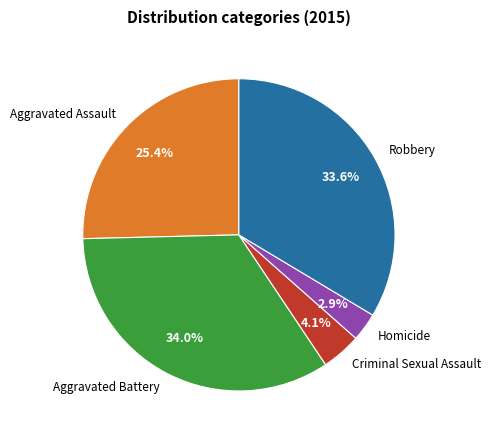

Do Criminal Sexual Assault and Robbery together represent more than half of the pie?

No